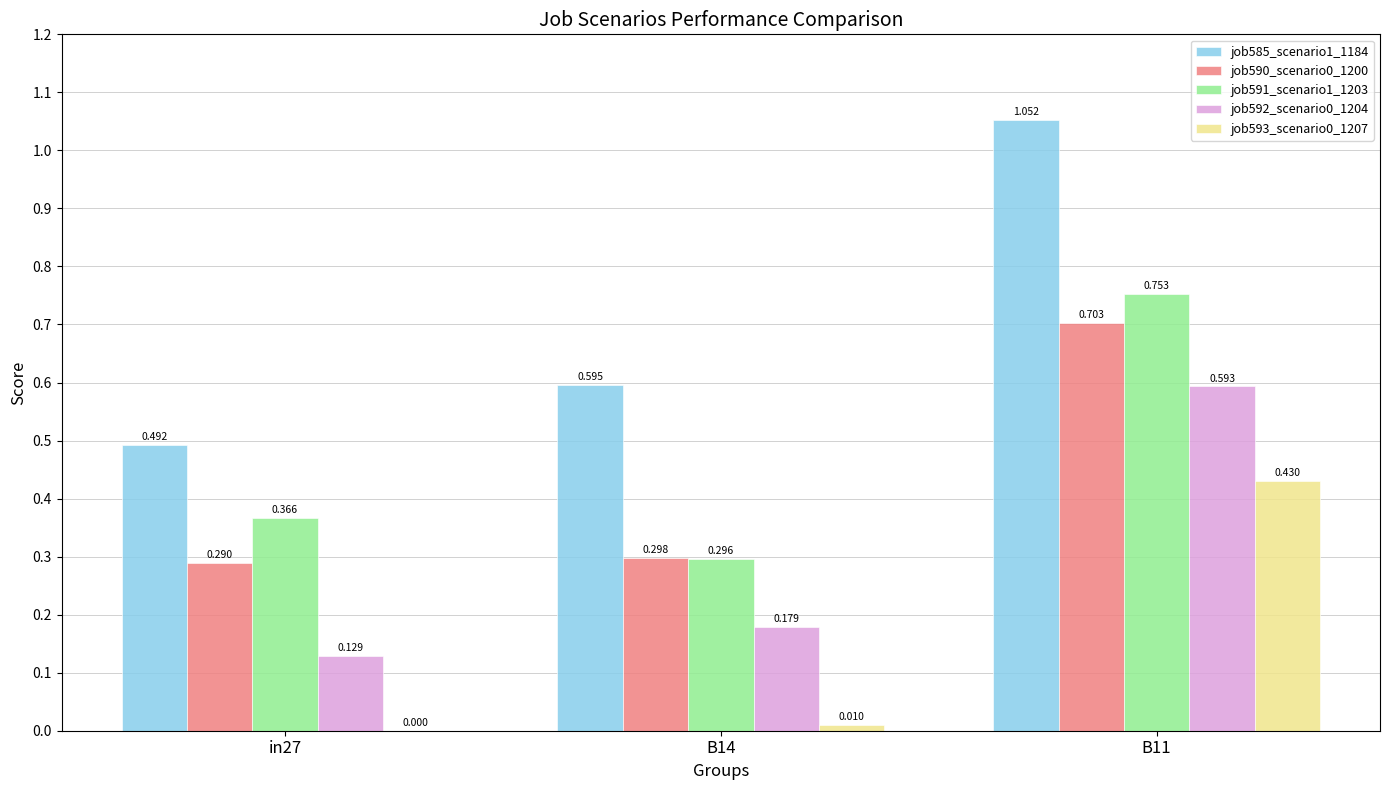

How many groups of bars are there?

3